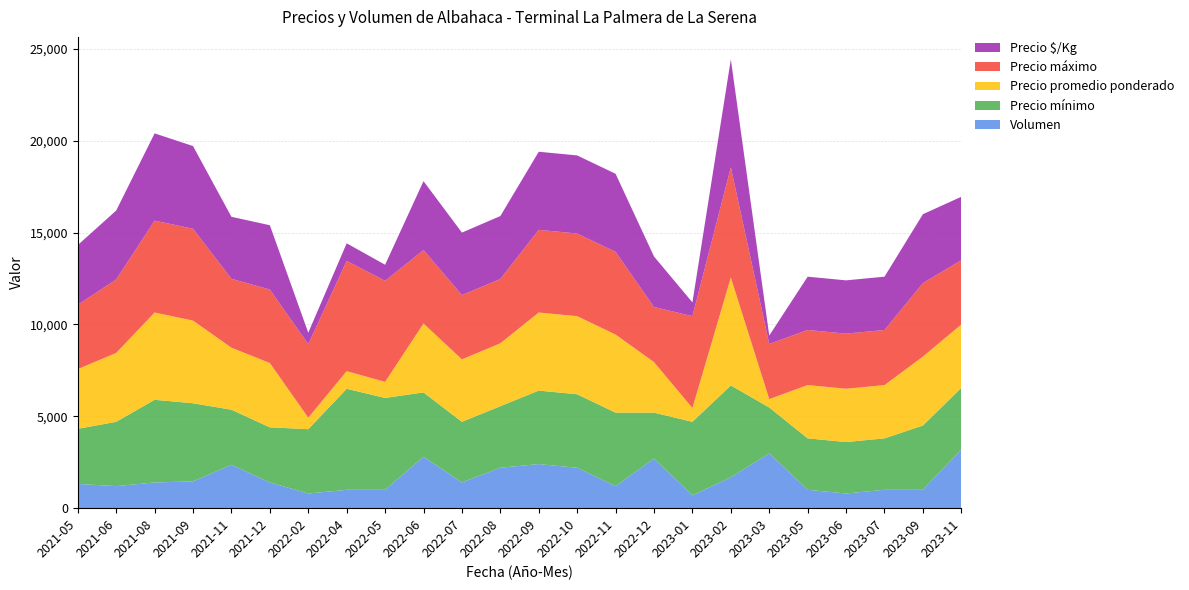

Reading right to left, list all the values displayed in this chart.

Volumen: 2023-11=3200	2023-09=1000	2023-07=1000	2023-06=800	2023-05=1000	2023-03=2980	2023-02=1680	2023-01=700	2022-12=2700	2022-11=1200	2022-10=2200	2022-09=2400	2022-08=2200	2022-07=1400	2022-06=2800	2022-05=1000	2022-04=1000	2022-02=800	2021-12=1400	2021-11=2360	2021-09=1460	2021-08=1400	2021-06=1200	2021-05=1320
Precio promedio ponderado: 2023-11=3450	2023-09=3750	2023-07=2900	2023-06=2900	2023-05=2900	2023-03=458	2023-02=5875	2023-01=750	2022-12=2750	2022-11=4250	2022-10=4250	2022-09=4250	2022-08=3425	2022-07=3400	2022-06=3750	2022-05=875	2022-04=958	2022-02=625	2021-12=3500	2021-11=3375	2021-09=4500	2021-08=4750	2021-06=3750	2021-05=3250
Precio mínimo: 2023-11=3350	2023-09=3500	2023-07=2800	2023-06=2800	2023-05=2800	2023-03=2500	2023-02=5000	2023-01=4000	2022-12=2500	2022-11=4000	2022-10=4000	2022-09=4000	2022-08=3350	2022-07=3300	2022-06=3500	2022-05=5000	2022-04=5500	2022-02=3500	2021-12=3000	2021-11=3000	2021-09=4250	2021-08=4500	2021-06=3500	2021-05=3000
Precio máximo: 2023-11=3500	2023-09=4000	2023-07=3000	2023-06=3000	2023-05=3000	2023-03=3000	2023-02=6000	2023-01=5000	2022-12=3000	2022-11=4500	2022-10=4500	2022-09=4500	2022-08=3500	2022-07=3500	2022-06=4000	2022-05=5500	2022-04=6000	2022-02=4000	2021-12=4000	2021-11=3750	2021-09=5000	2021-08=5000	2021-06=4000	2021-05=3500
Precio $/Kg: 2023-11=3450	2023-09=3750	2023-07=2900	2023-06=2900	2023-05=2900	2023-03=458	2023-02=5875	2023-01=750	2022-12=2750	2022-11=4250	2022-10=4250	2022-09=4250	2022-08=3425	2022-07=3400	2022-06=3750	2022-05=875	2022-04=958	2022-02=625	2021-12=3500	2021-11=3375	2021-09=4500	2021-08=4750	2021-06=3750	2021-05=3250